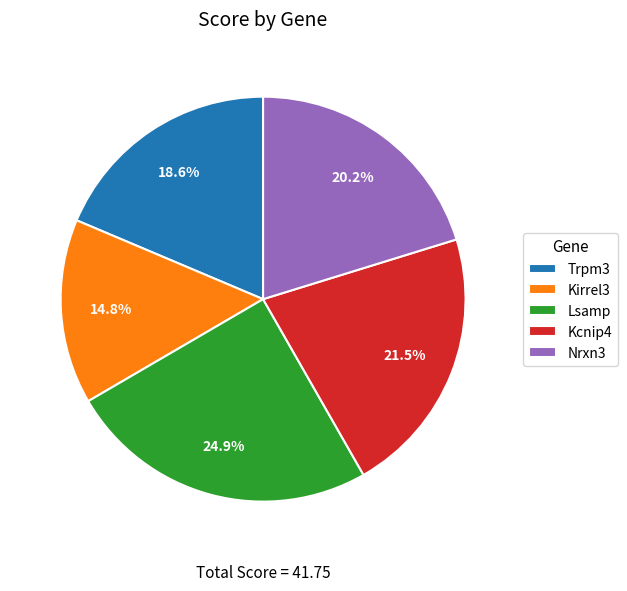

Do Lsamp and Kcnip4 together represent more than half of the pie?

No